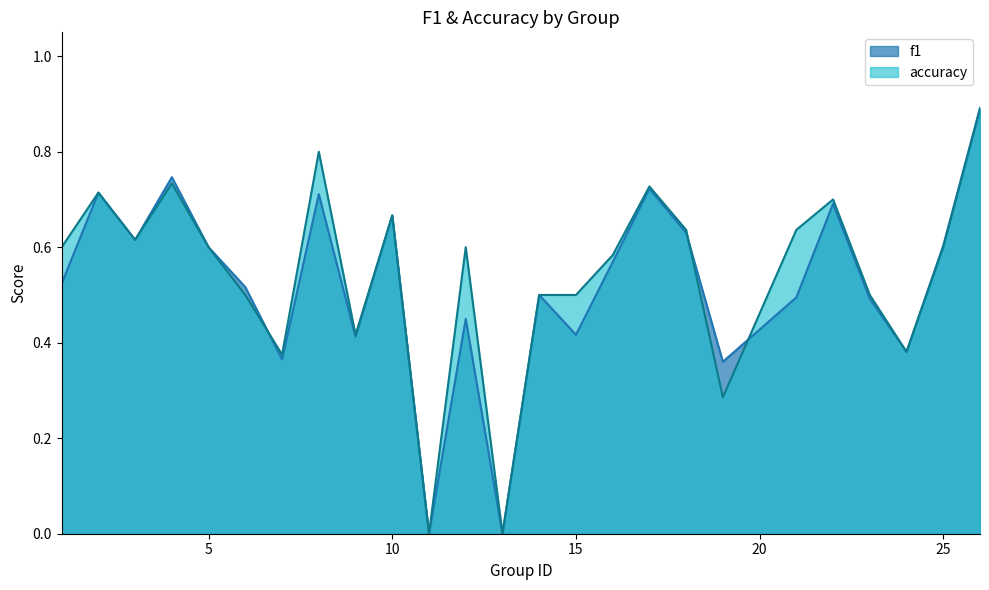

Rank the categories by f1 value from lowest to highest.

11, 13, 19, 7, 24, 9, 15, 12, 23, 21, 14, 6, 1, 16, 5, 25, 3, 18, 10, 22, 8, 2, 17, 4, 26